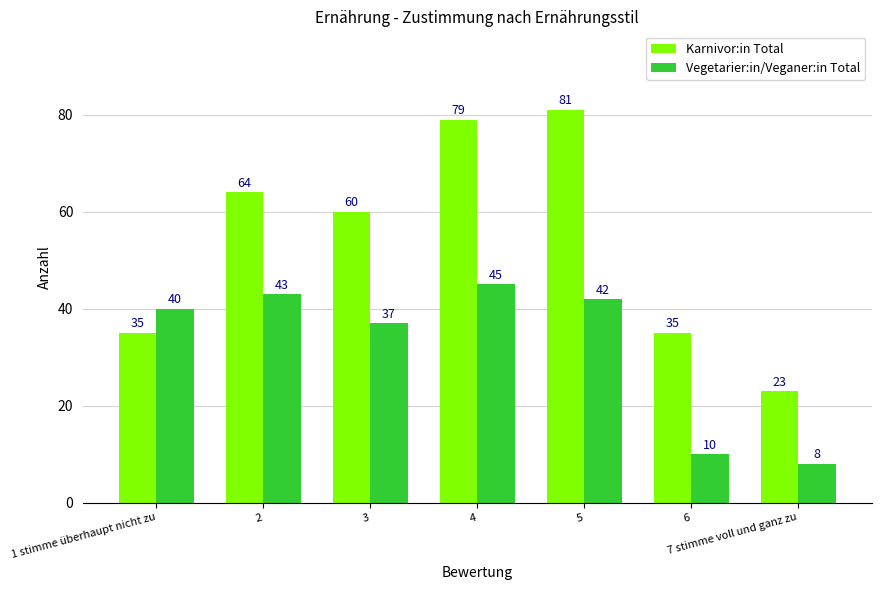

What is the highest value of the Karnivor:in Total series?

81